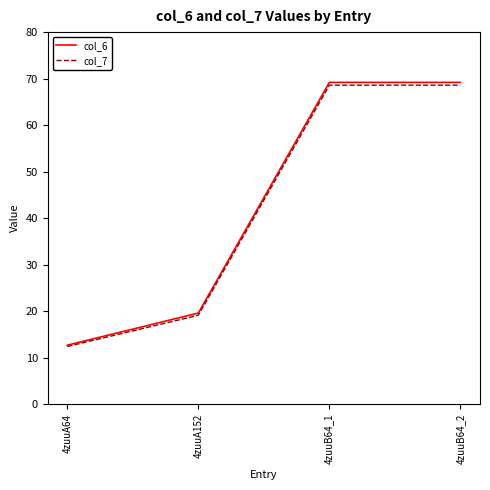

What is the sum of all col_7 values?

168.7